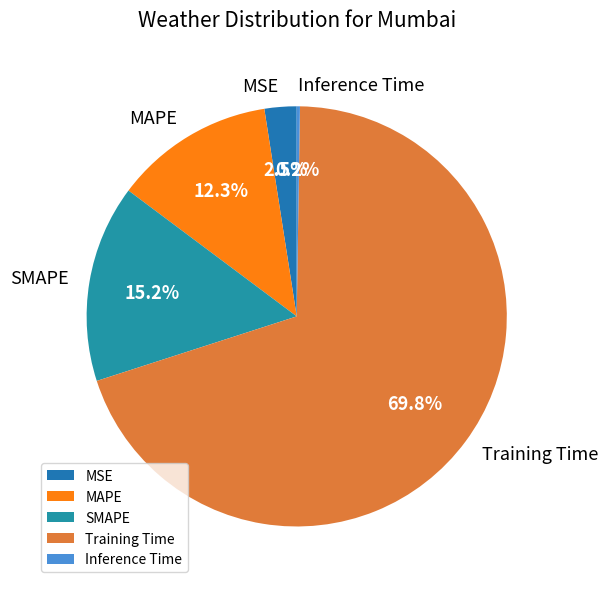

What is the majority slice?

Training Time